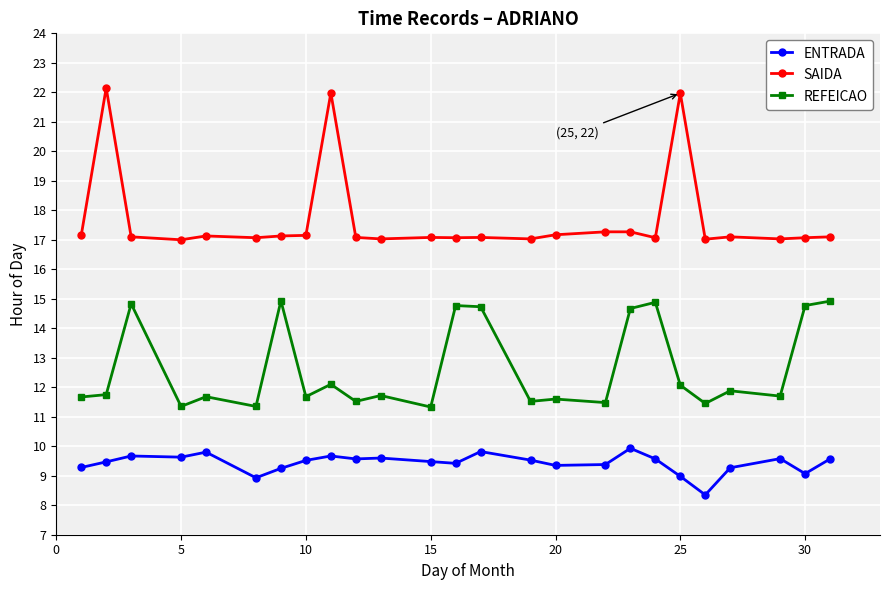

List the series in order of their overall mean, highest first.

SAIDA, REFEICAO, ENTRADA